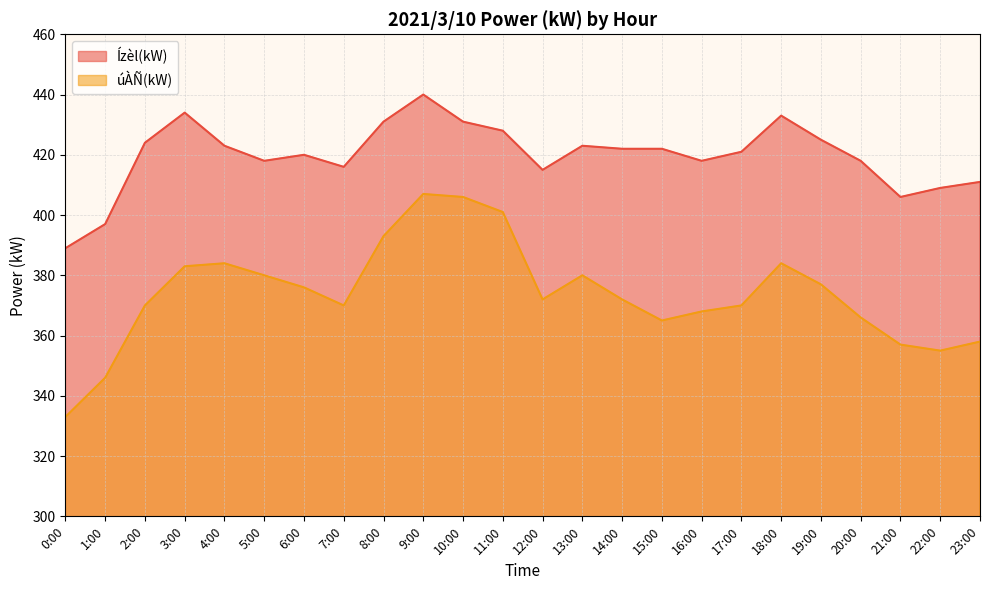

Where is the first local minimum for úÀÑ(kW)?

7:00